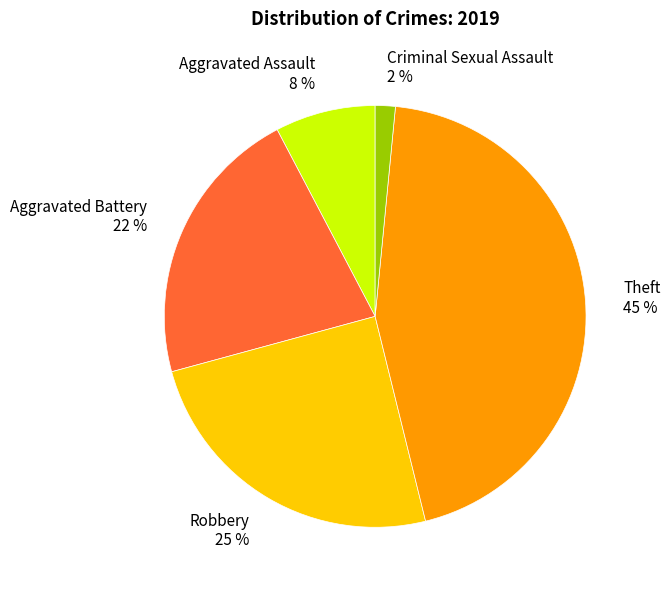

To the nearest percent, what portion does Robbery 25 % represent?

25%